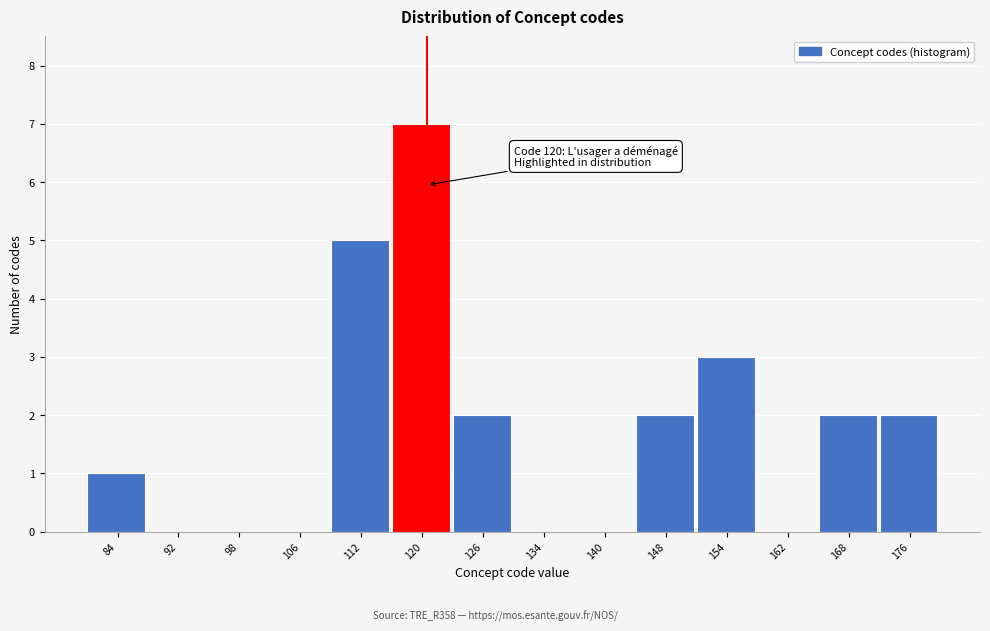

Which range on the x-axis has the tallest bar?

116 to 123